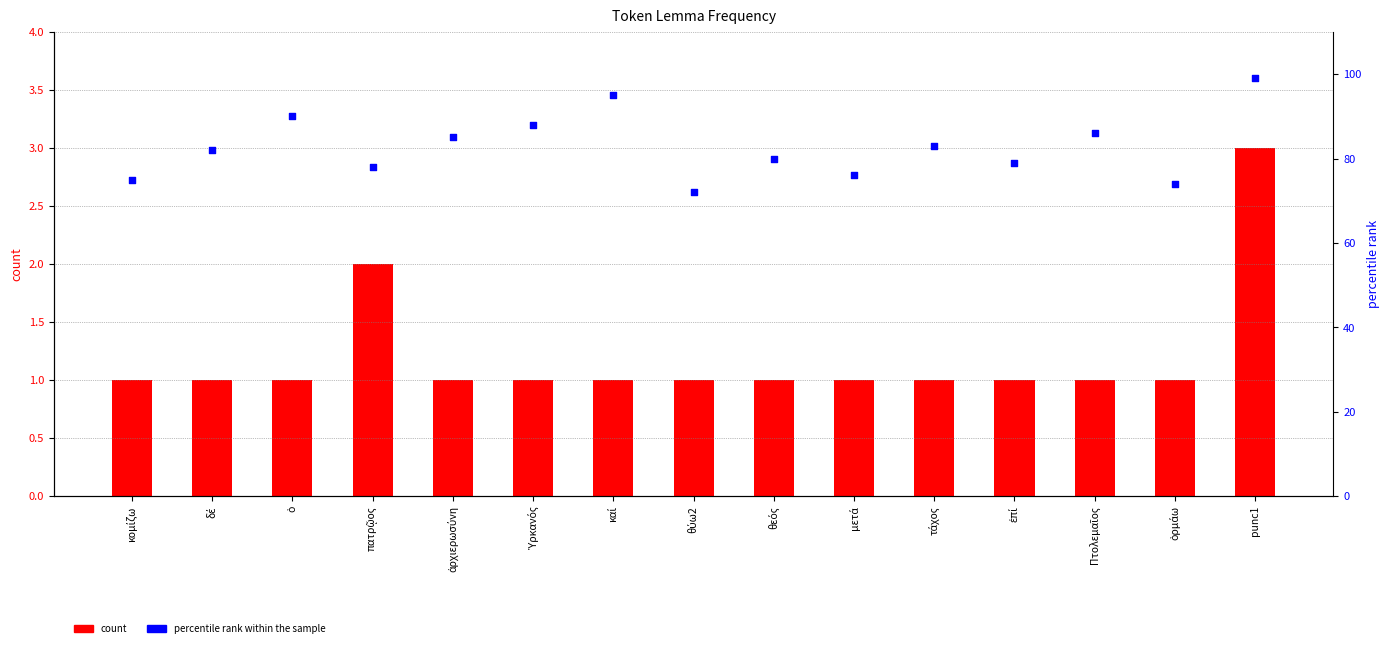

Which series contains the lowest Y value?

count